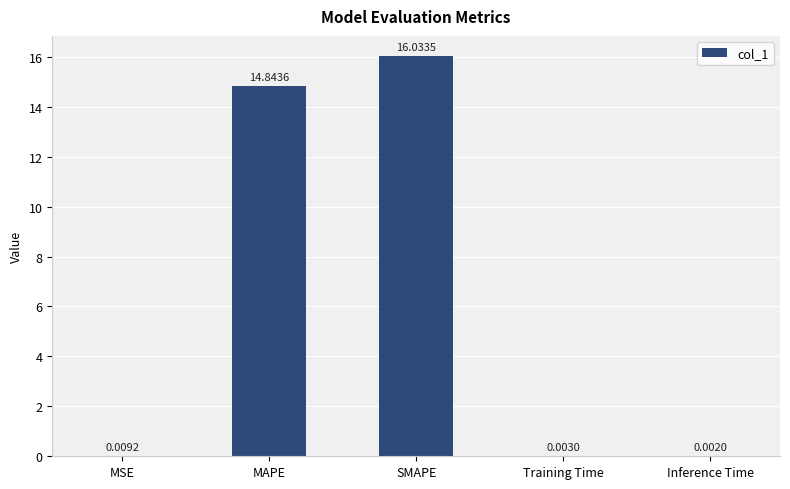

Count the number of data series in this chart.

1